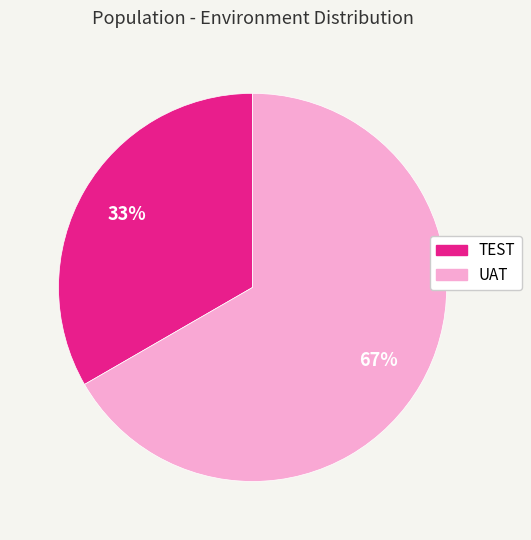

Approximately how many times larger is the value at UAT compared to TEST?

2.0